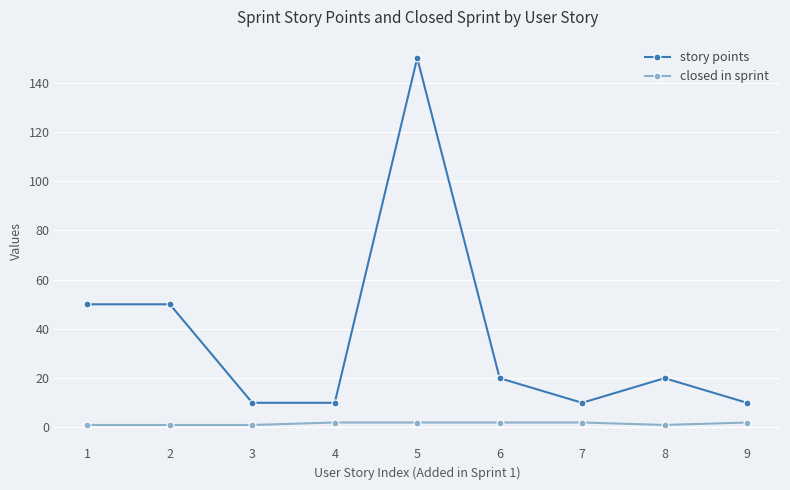

The story points series shows 150 at 5. True or false?

True